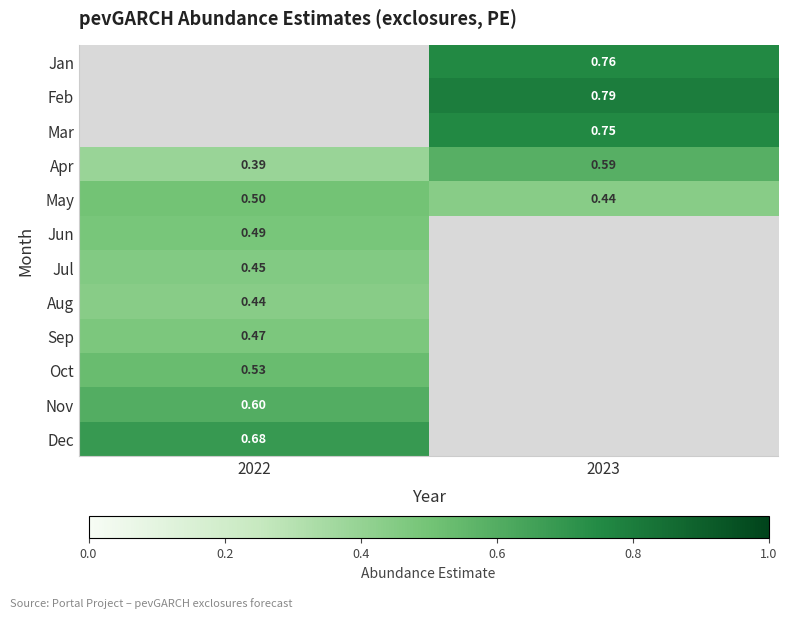

The value of Dec at 2022 is 0.7. True or false?

True